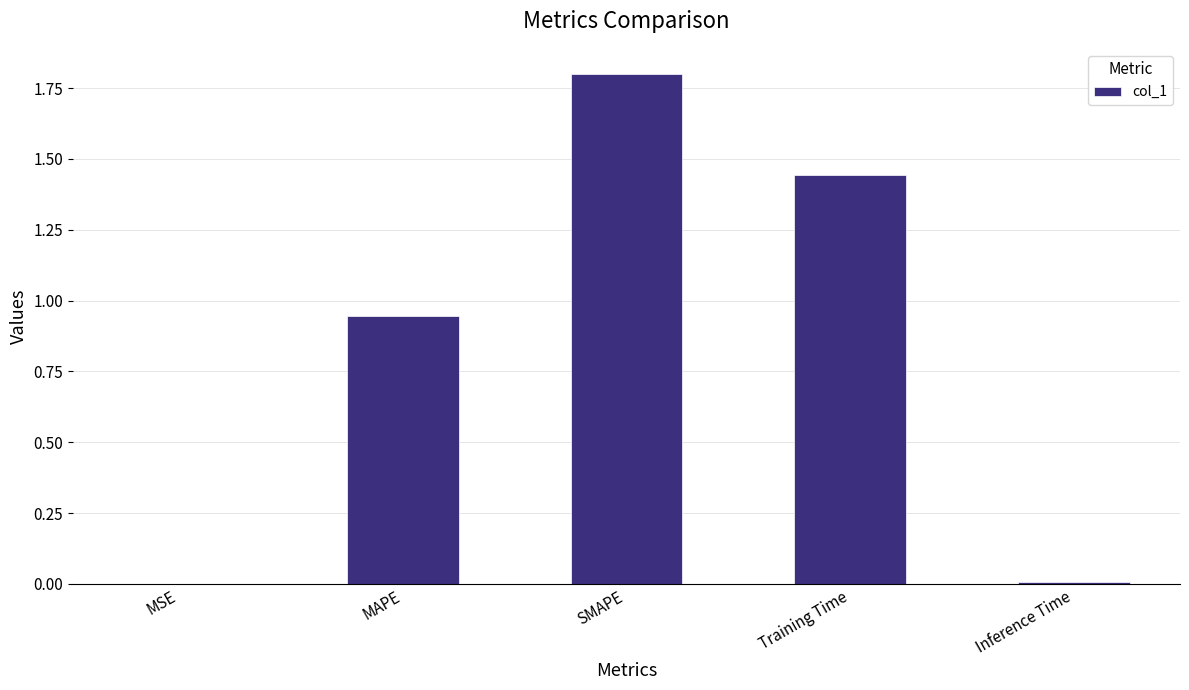

What is the change in value from MAPE to SMAPE?

+0.9